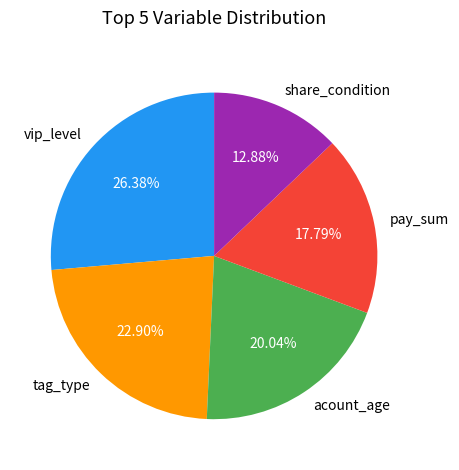

To the nearest percent, what percentage of the pie is tag_type?

23%